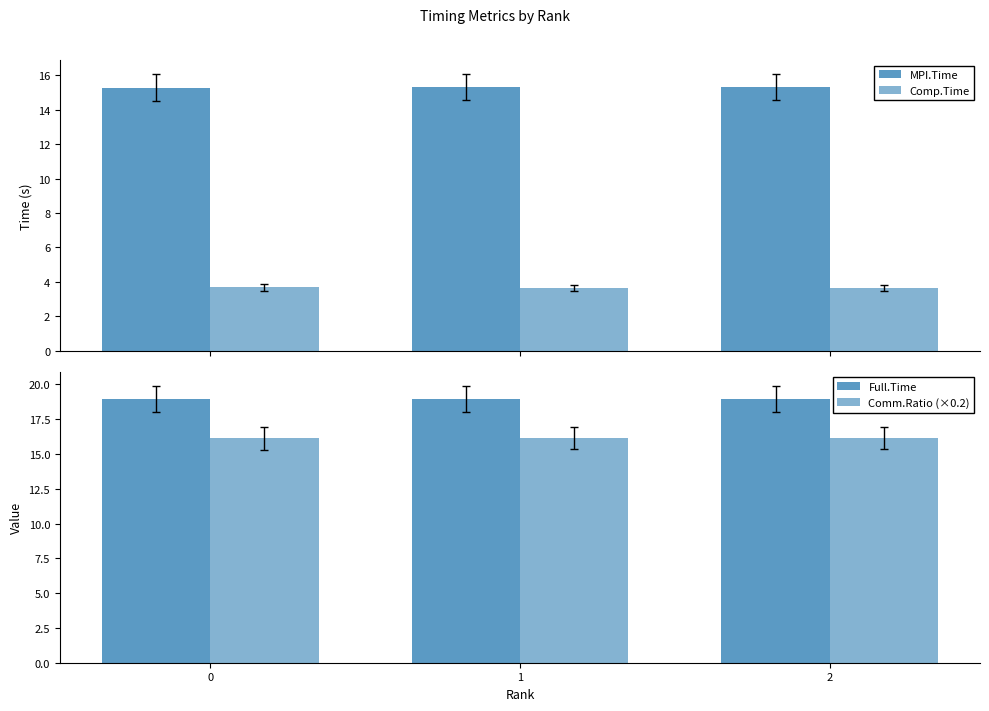

How many series are shown in this chart?

4